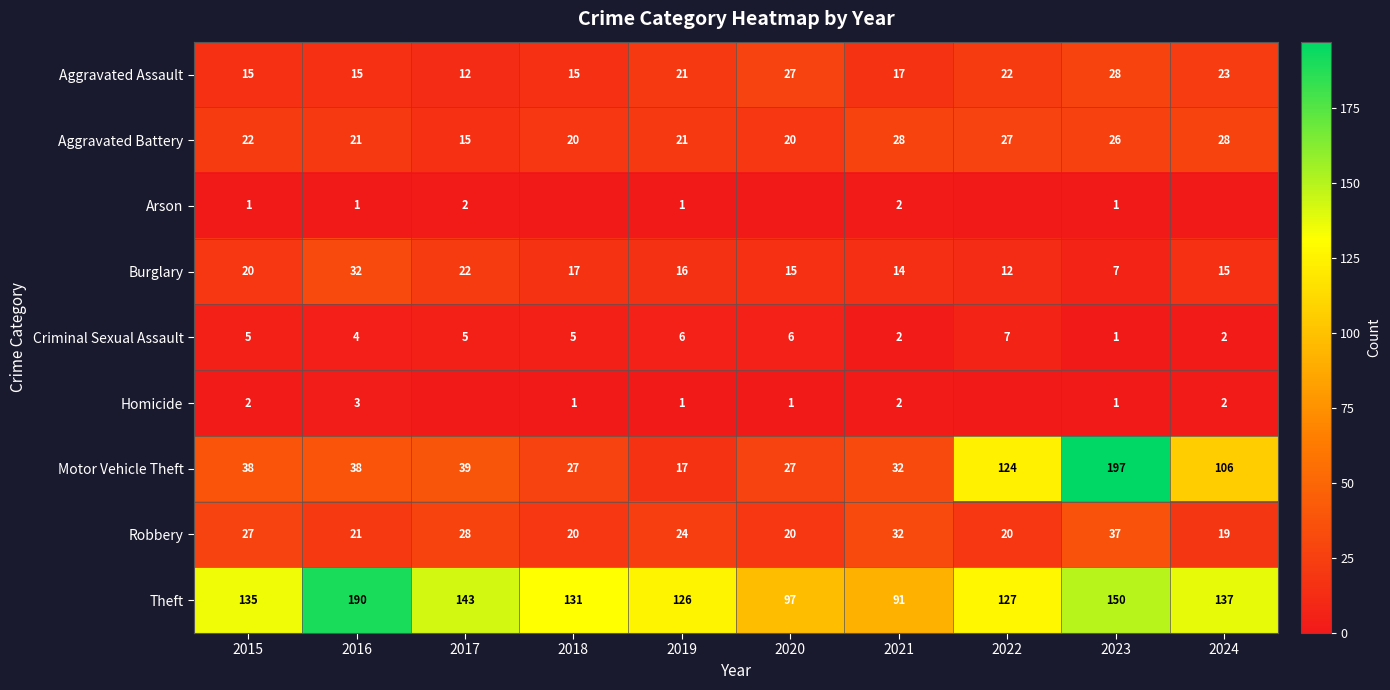

Which category has the highest value across all series?

2023